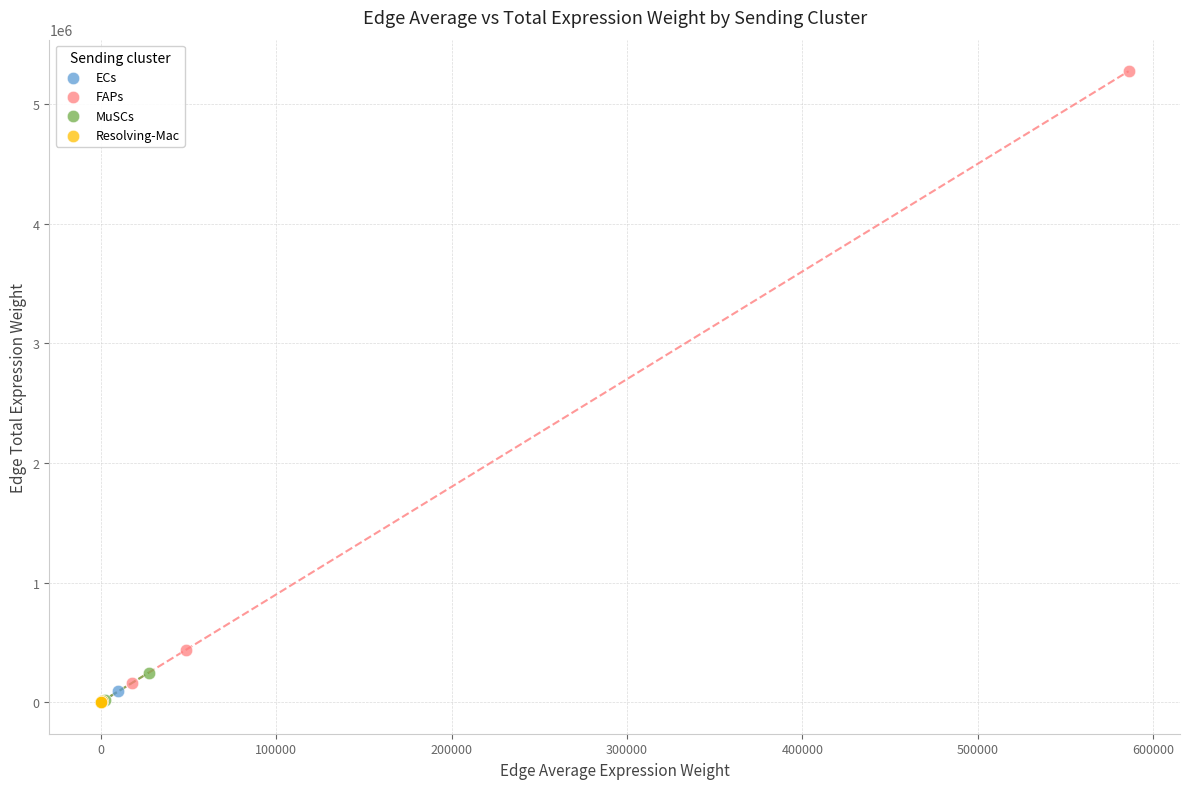

Which series reaches the maximum Y coordinate?

FAPs